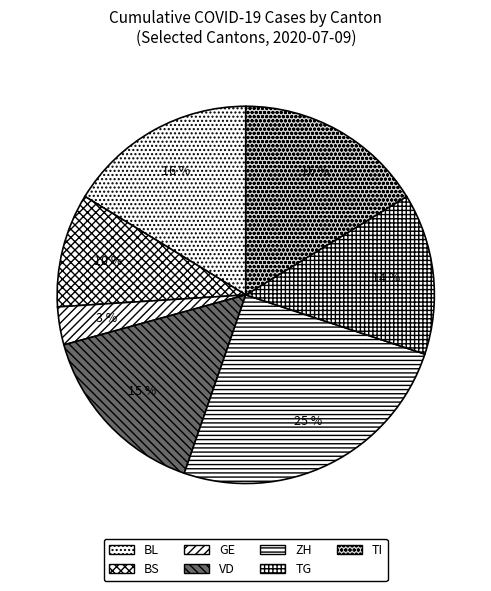

Which slice is the largest?

ZH